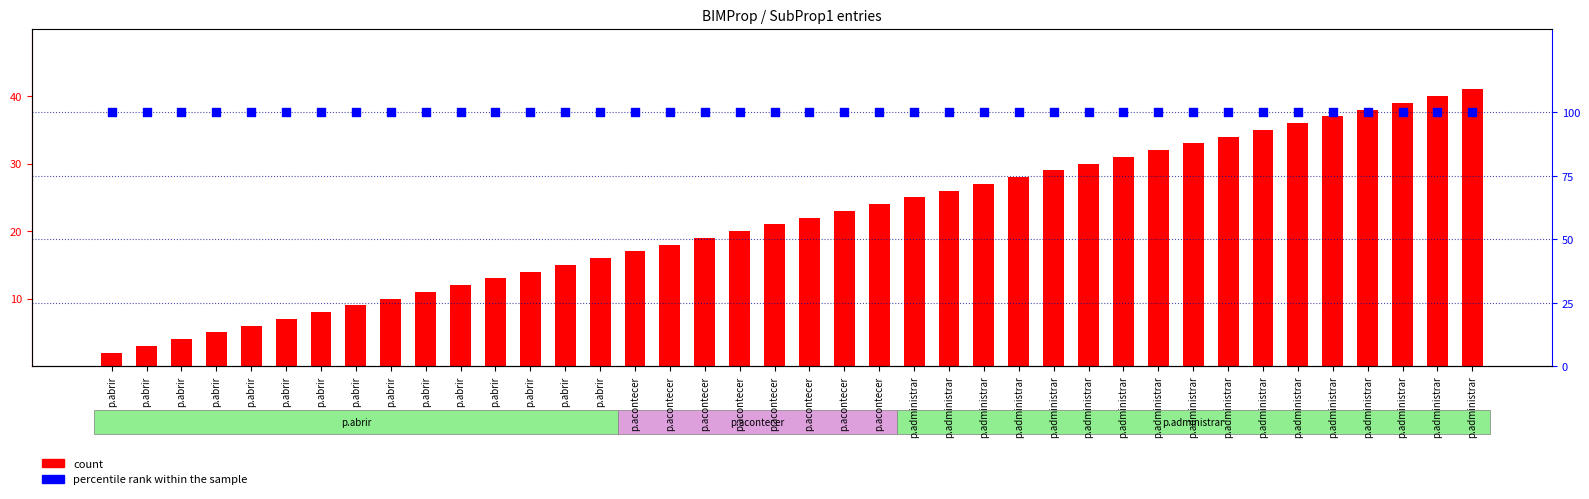

What is the total value across all series at p.abrir?

102